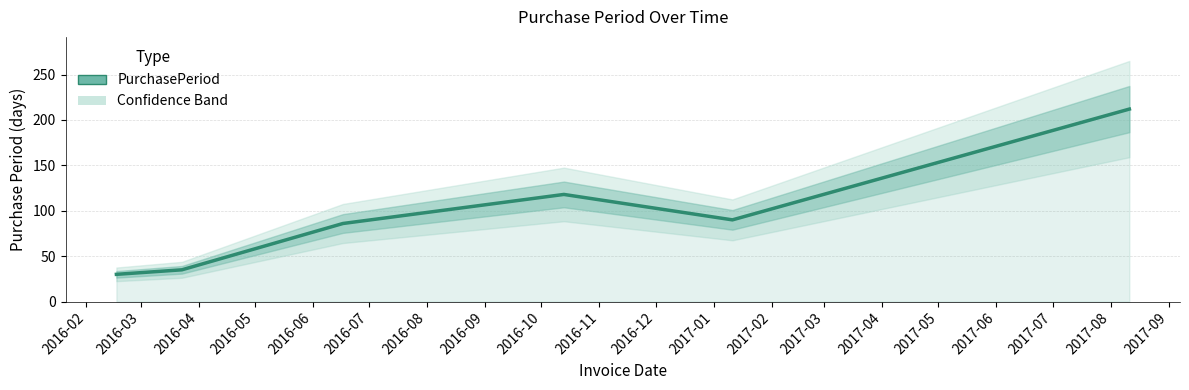

Does the chart have visible grid lines?

Yes